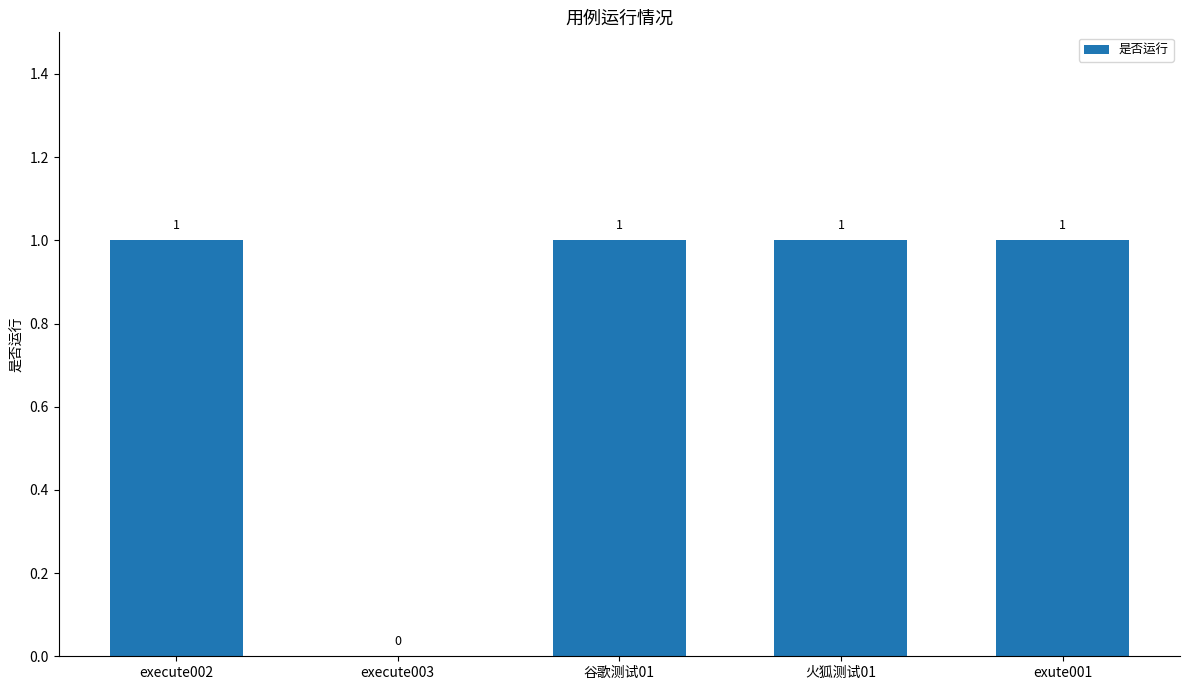

The value at execute002 is 1. True or false?

True